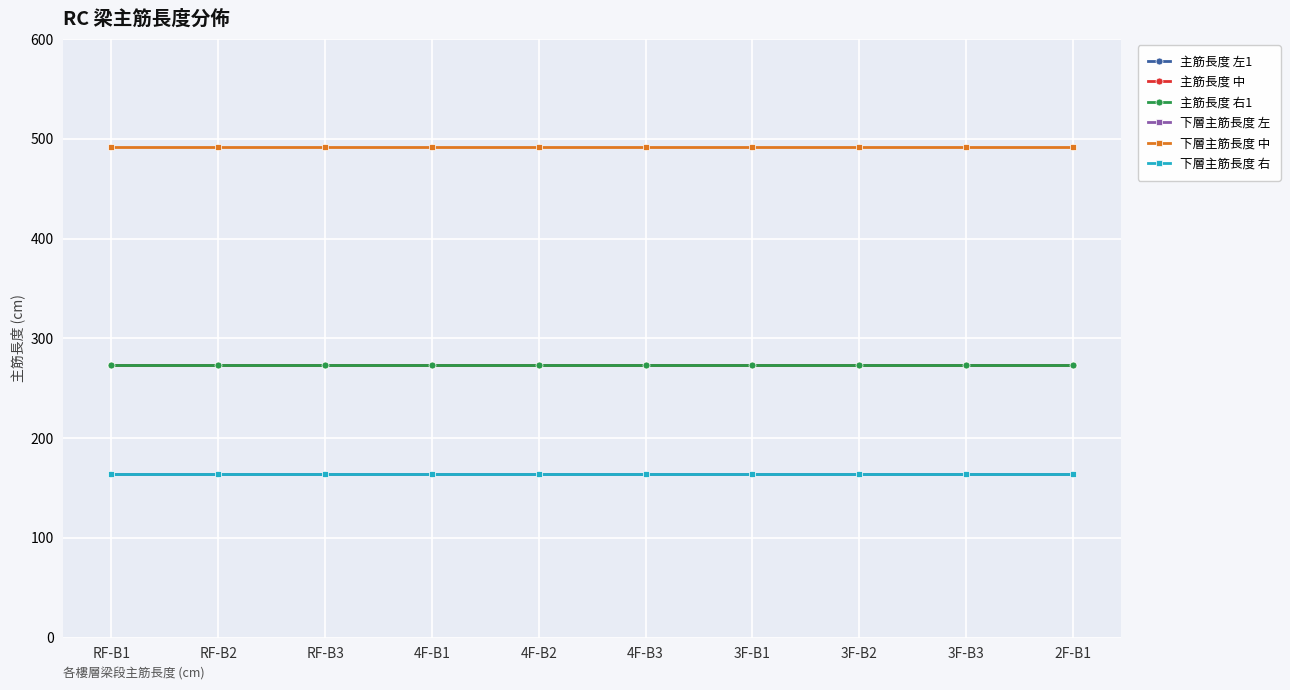

True or false: 下層主筋長度 右 has more than 2 points higher than both neighbors.

False